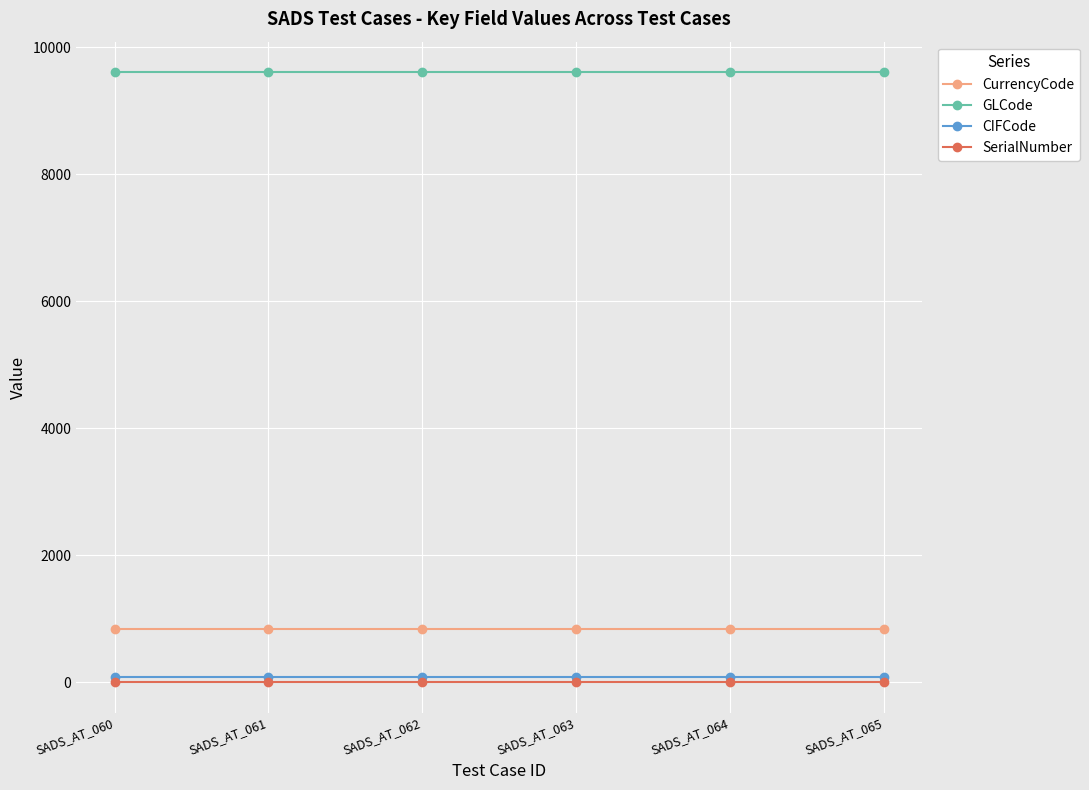

Is the value of GLCode at SADS_AT_062 greater than the value of CurrencyCode at SADS_AT_064?

Yes